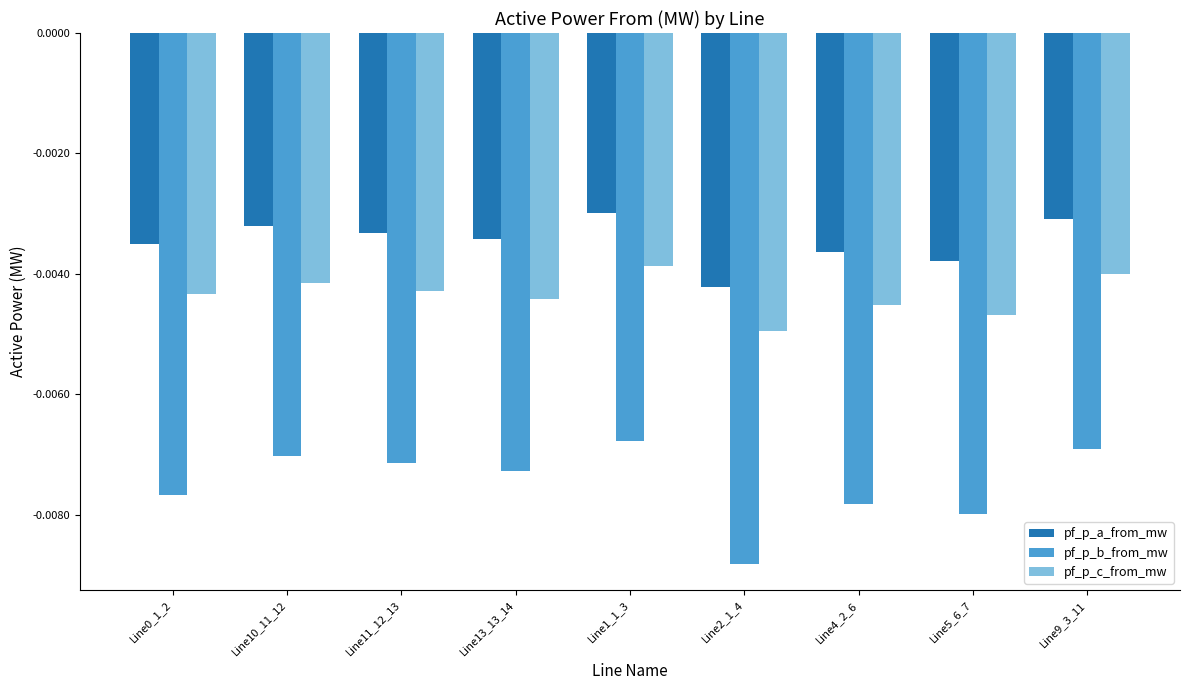

Rank the series by their maximum value, from lowest to highest.

pf_p_b_from_mw, pf_p_c_from_mw, pf_p_a_from_mw